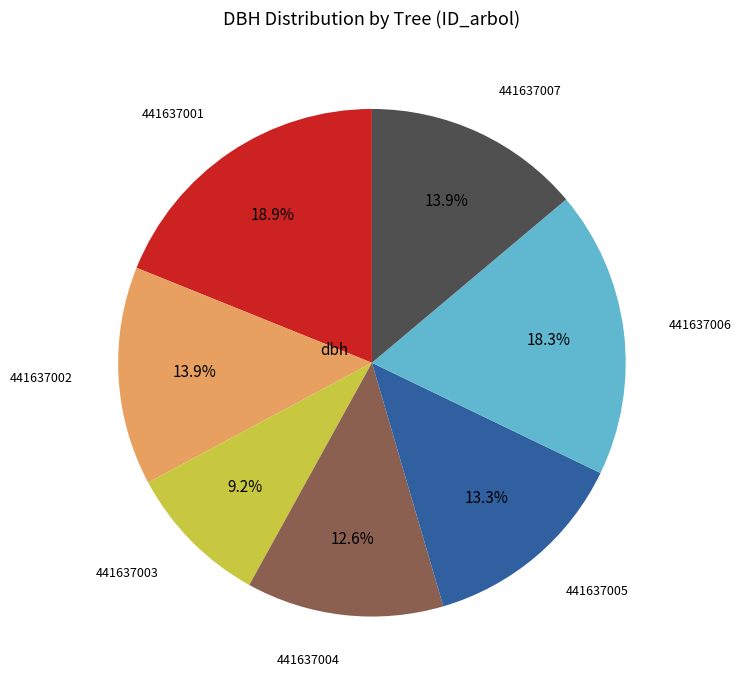

Count the number of slices in the pie.

7